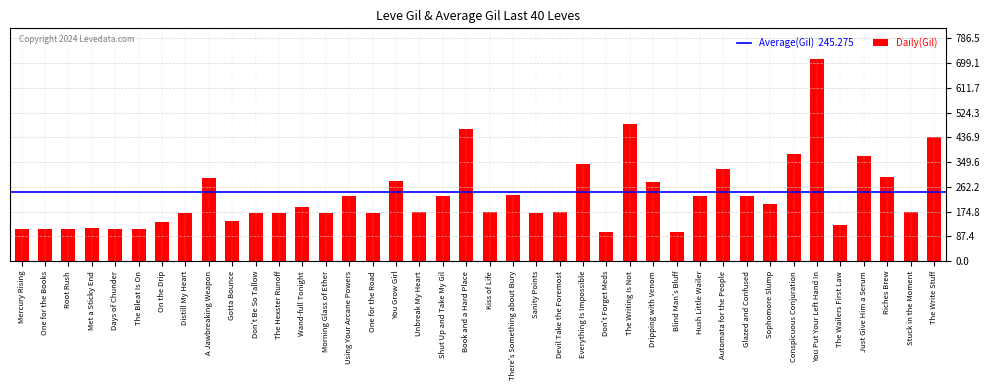

What is the sum of the values at A Jawbreaking Weapon and The Write Stuff?

733